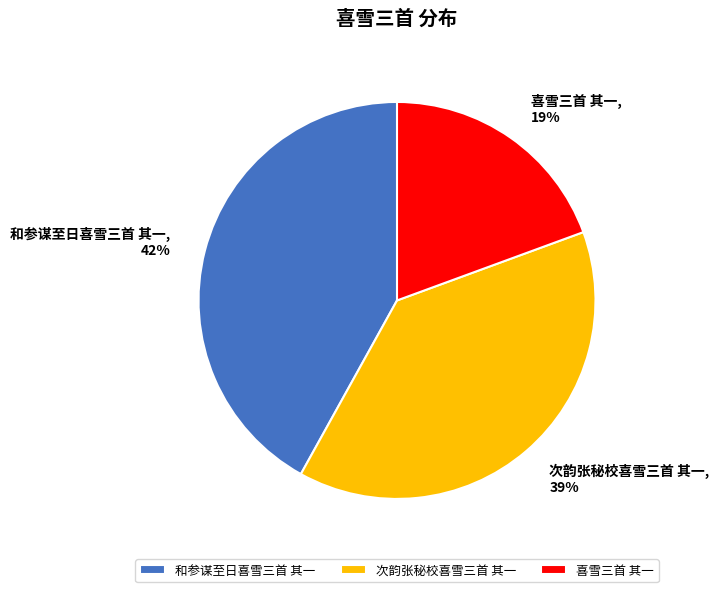

Does 次韵张秘校喜雪三首 其一 account for over 50% of the chart?

No